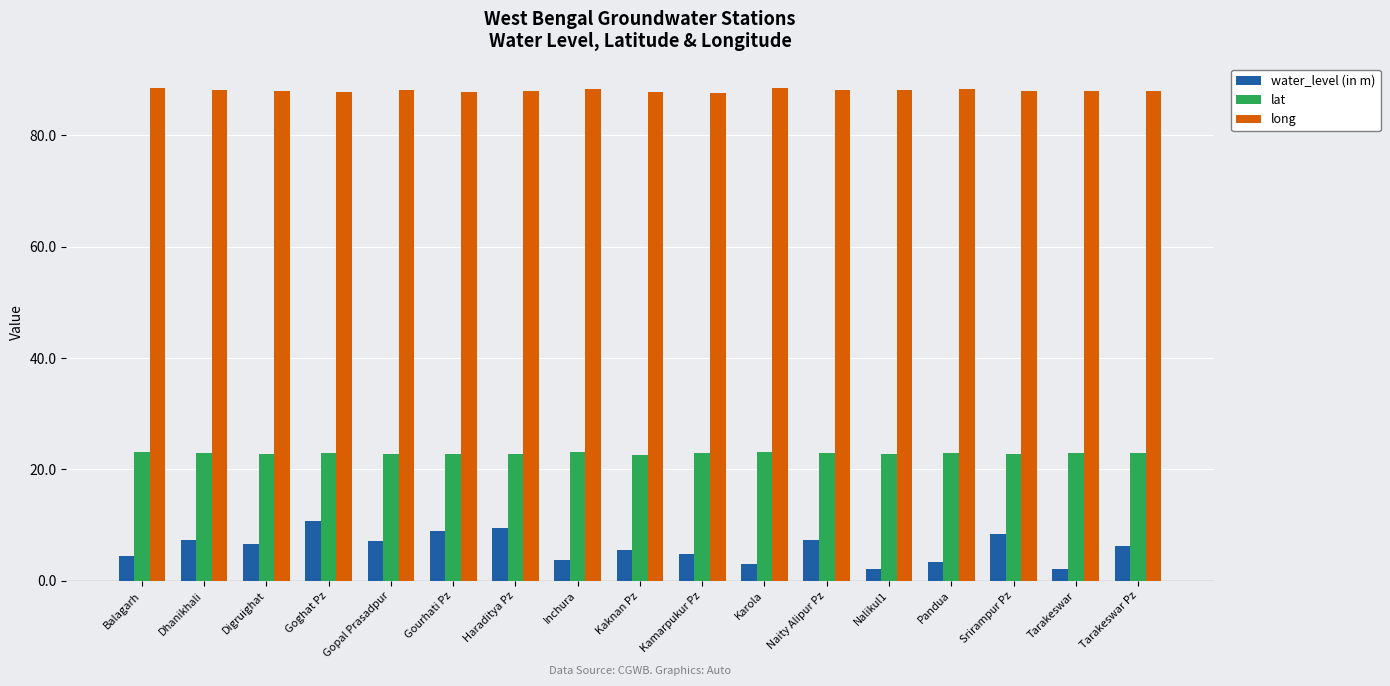

What is the highest value of the long series?

88.4